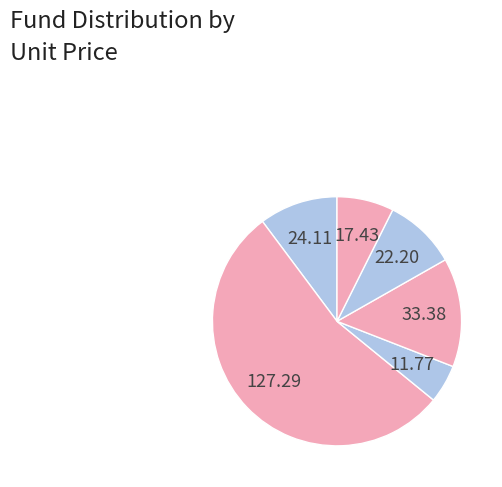

Count the number of slices in the pie.

6